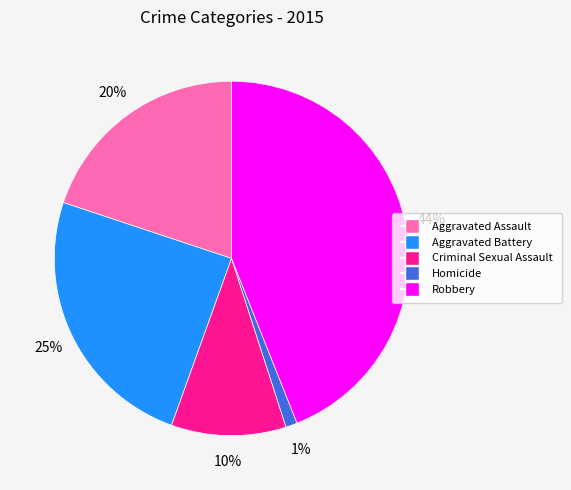

To the nearest percent, what portion does Criminal Sexual Assault represent?

10%